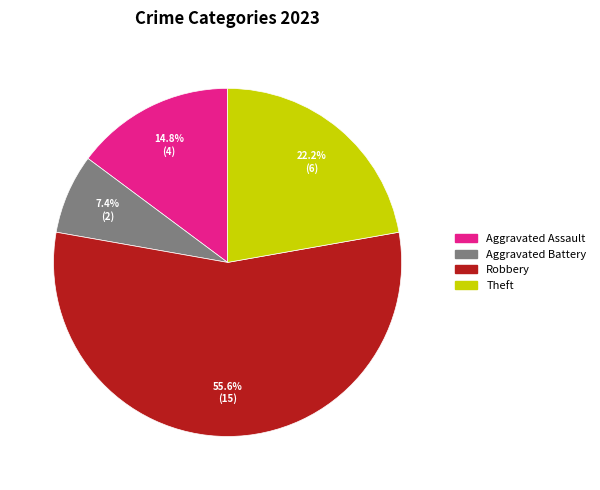

What is the largest slice in the pie chart?

Robbery